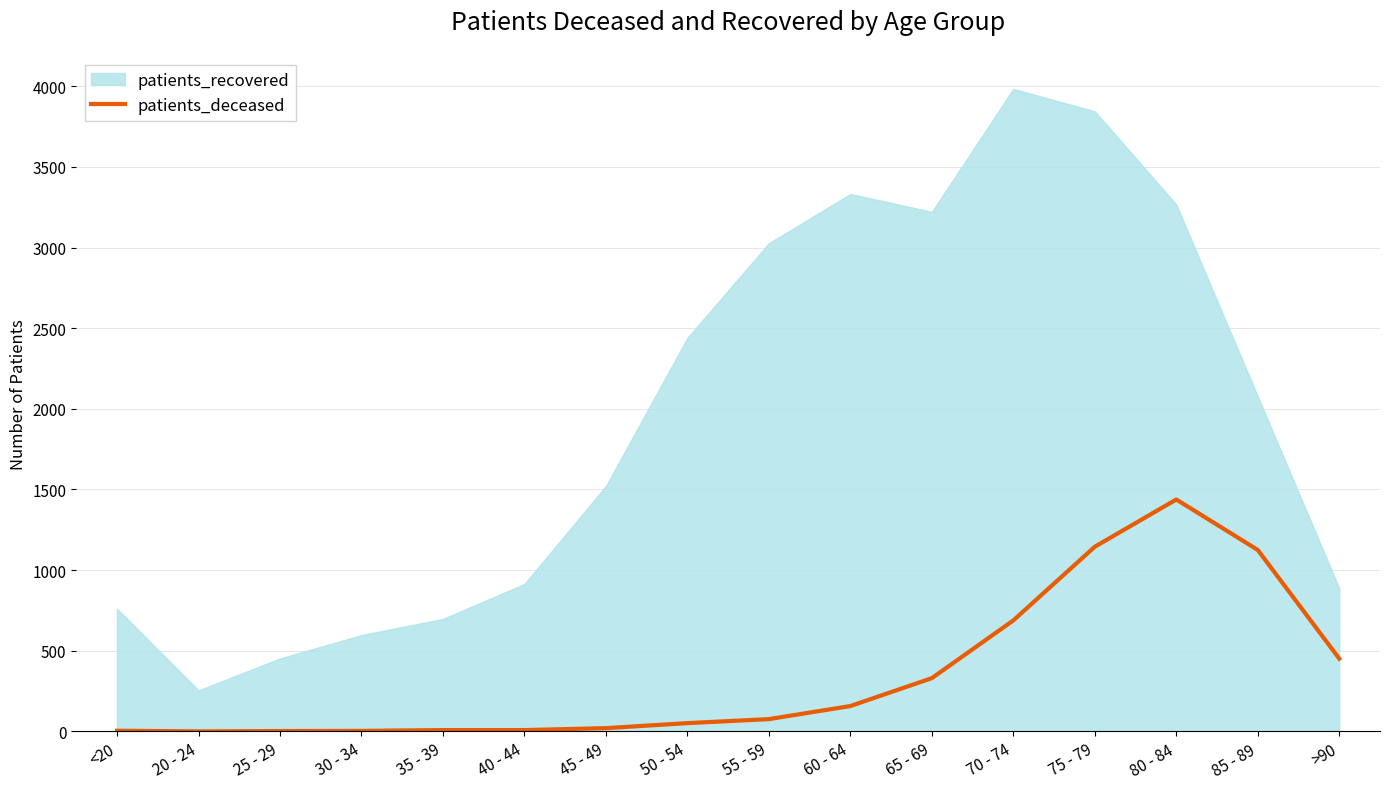

True or false: patients_deceased has a value of 1125 at 85 - 89.

True